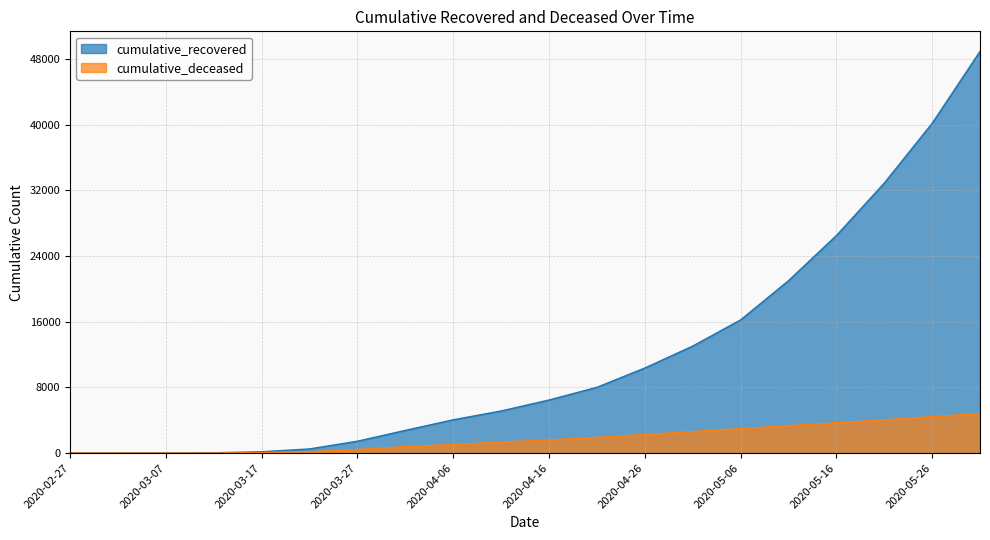

True or false: cumulative_deceased has more than 0 points higher than both neighbors.

False